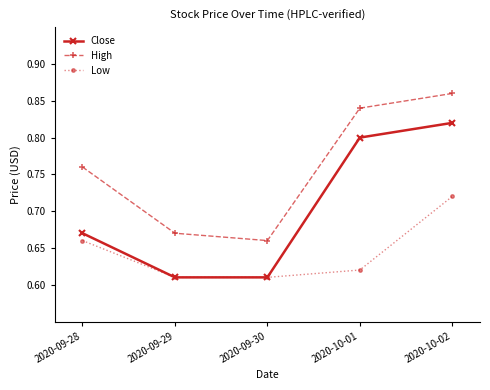

The Close series shows 1.0 at 2020-09-29. True or false?

False